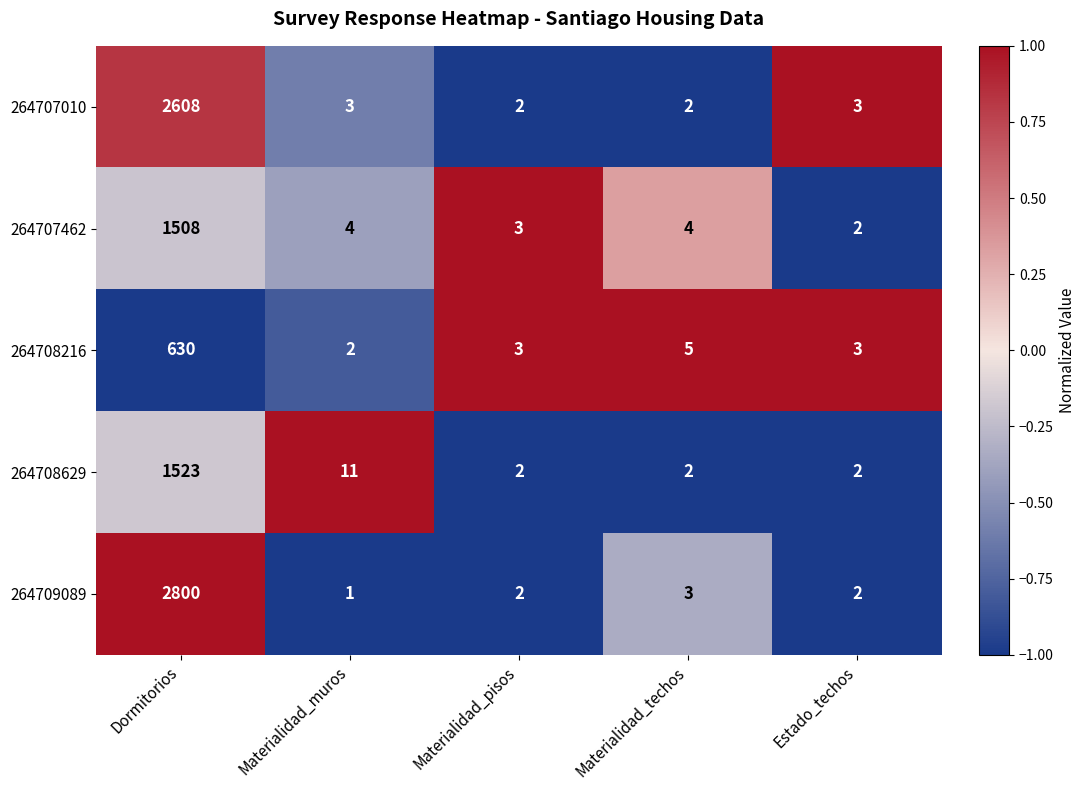

Reading right to left, list all the values displayed in this chart.

264707010: Estado_techos=3	Materialidad_techos=2	Materialidad_pisos=2	Materialidad_muros=3	Dormitorios=2608
264707462: Estado_techos=2	Materialidad_techos=4	Materialidad_pisos=3	Materialidad_muros=4	Dormitorios=1508
264708216: Estado_techos=3	Materialidad_techos=5	Materialidad_pisos=3	Materialidad_muros=2	Dormitorios=630
264708629: Estado_techos=2	Materialidad_techos=2	Materialidad_pisos=2	Materialidad_muros=11	Dormitorios=1523
264709089: Estado_techos=2	Materialidad_techos=3	Materialidad_pisos=2	Materialidad_muros=1	Dormitorios=2800